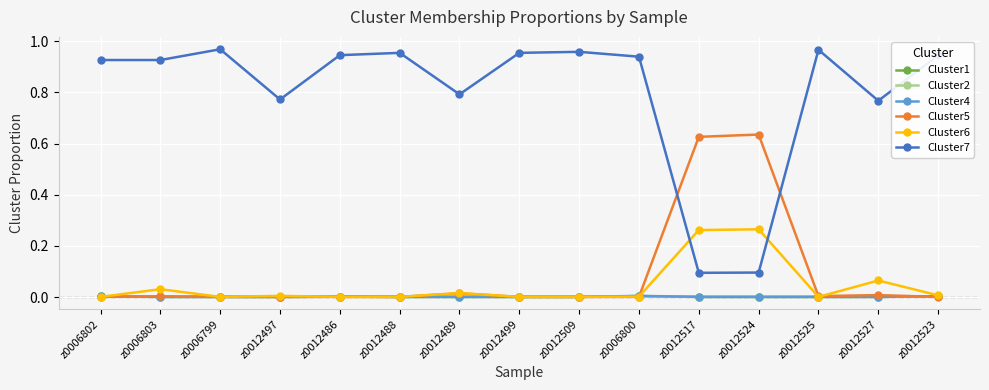

Is the value of Cluster5 at z0012497 greater than the value of Cluster7 at z0012524?

No